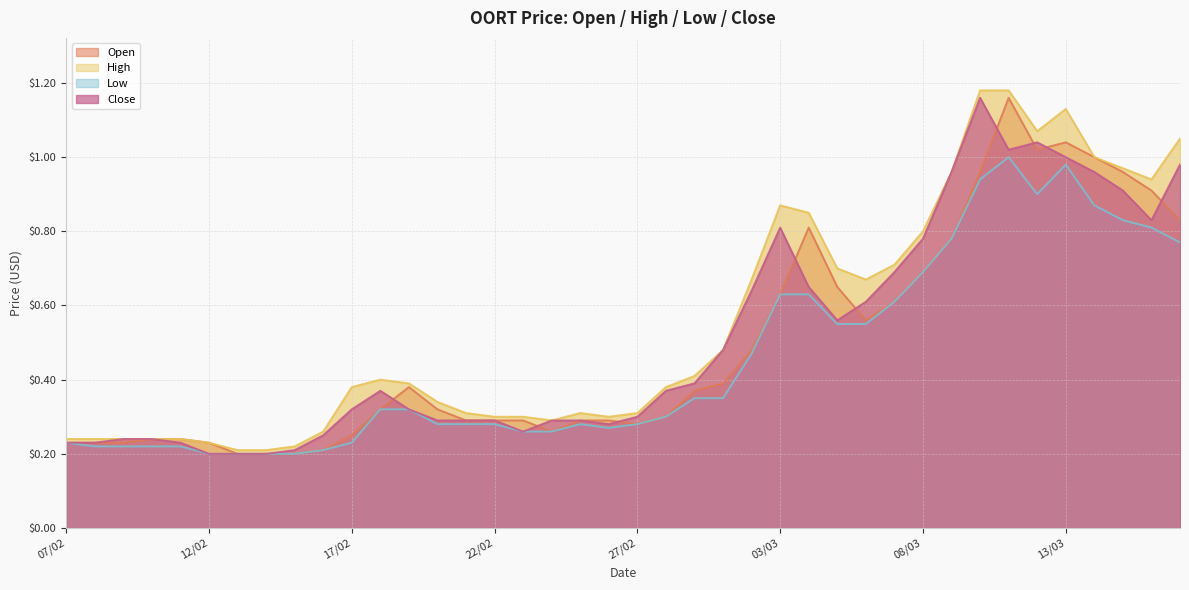

True or false: high has a value of 1.9 at 13/03.

False